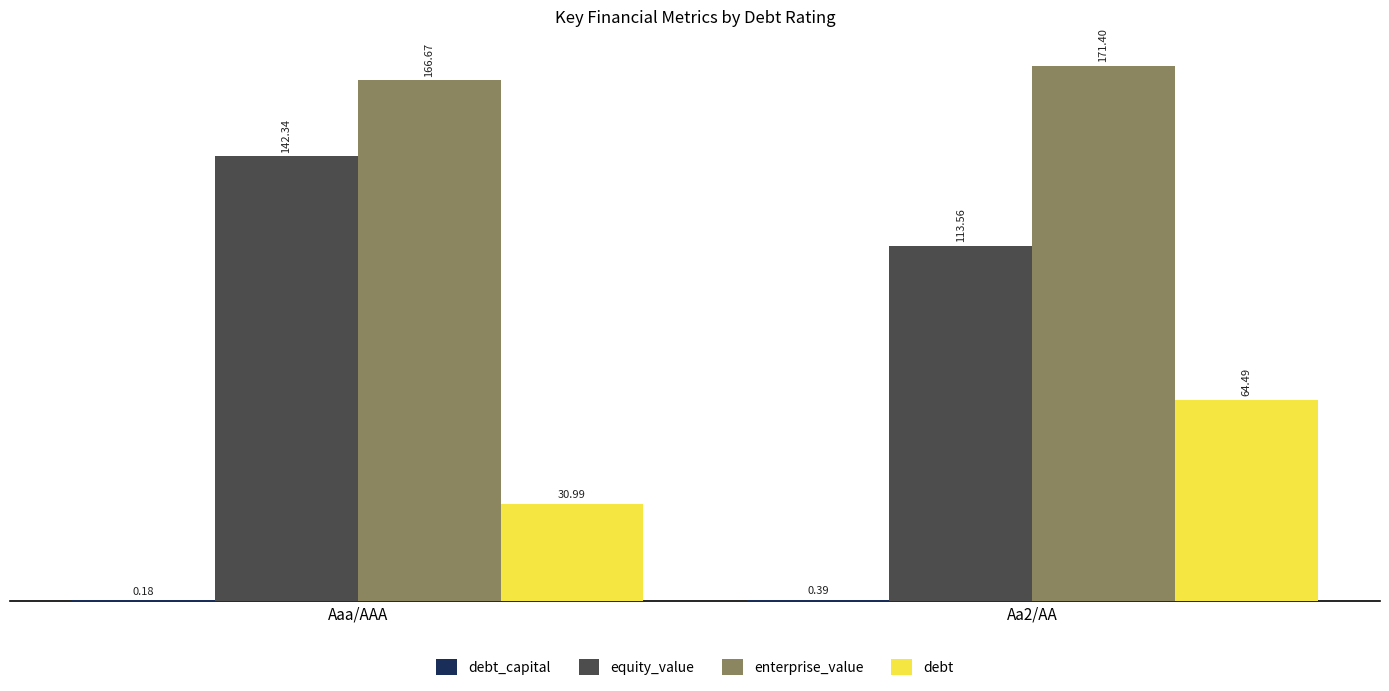

What is the total value across all series at Aaa/AAA?

340.2